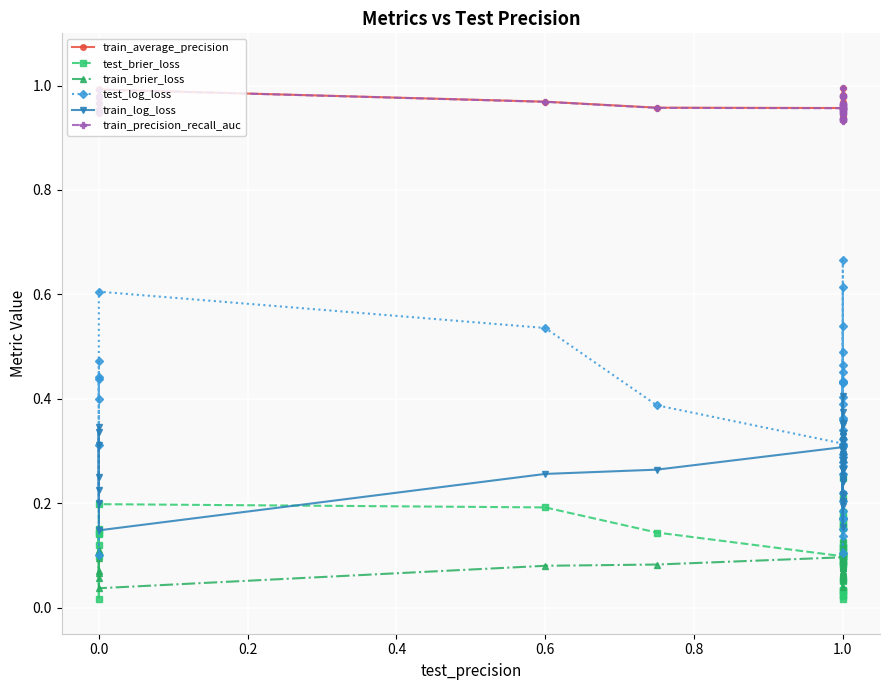

What is the sum of all train_average_precision values?

38.4